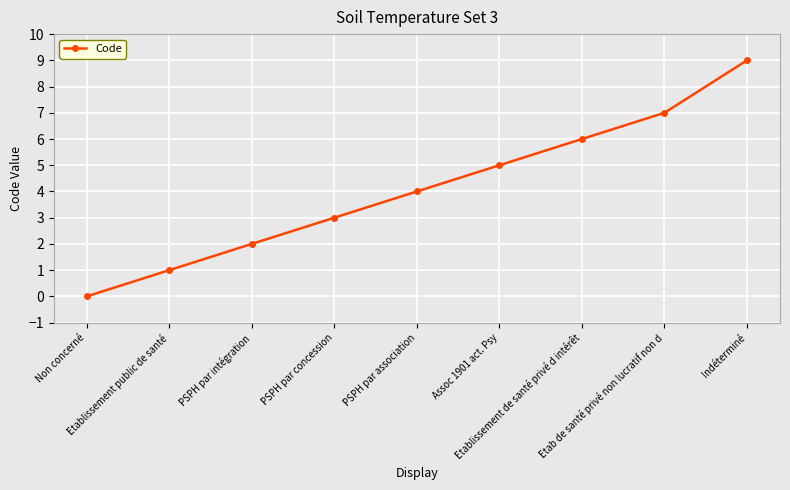

What is the difference between the maximum and second lowest values?

8